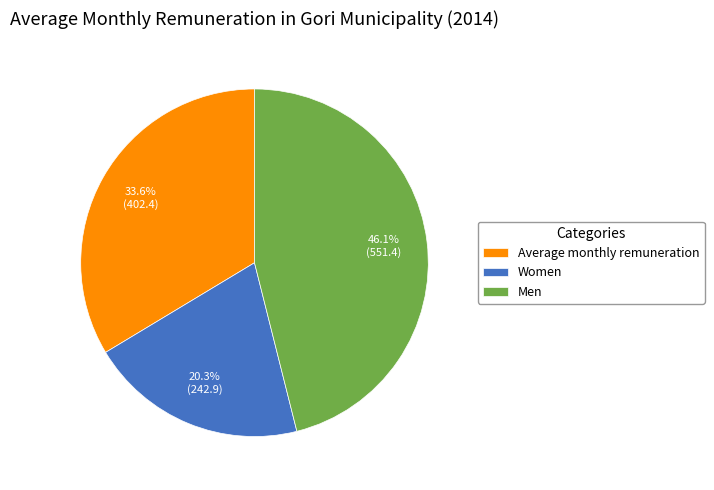

What is the ratio of the value at Women to the value at Men?

0.4